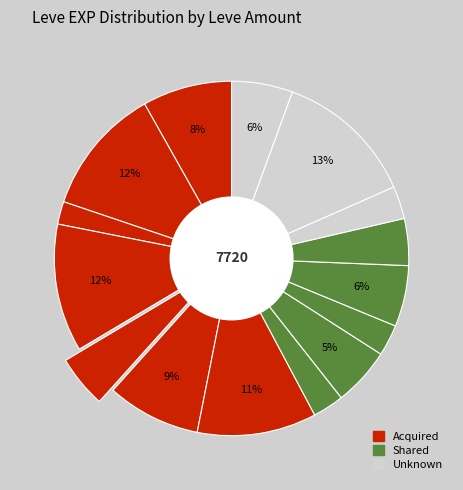

How many segments does this pie chart have?

15